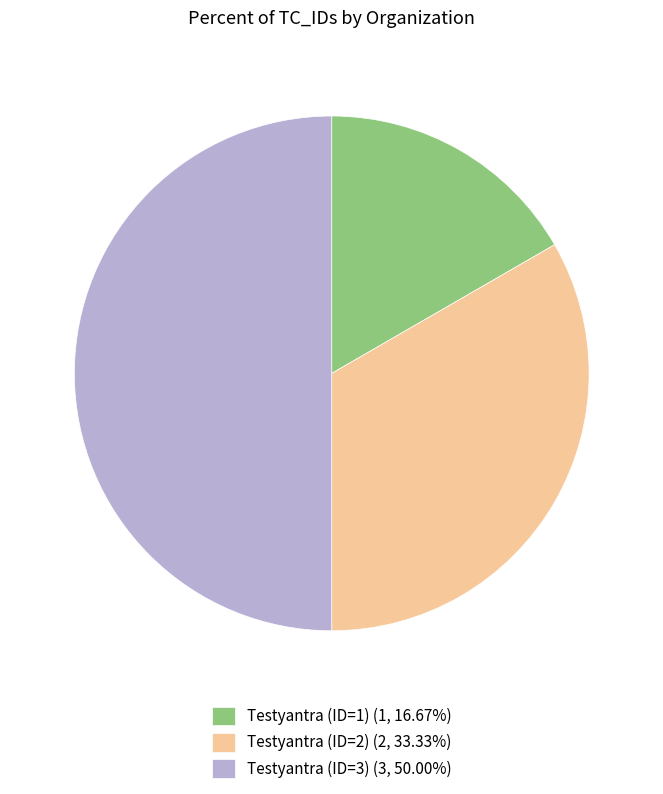

Does Testyantra (ID=2) (2, 33.33%) represent more than half of the total?

No